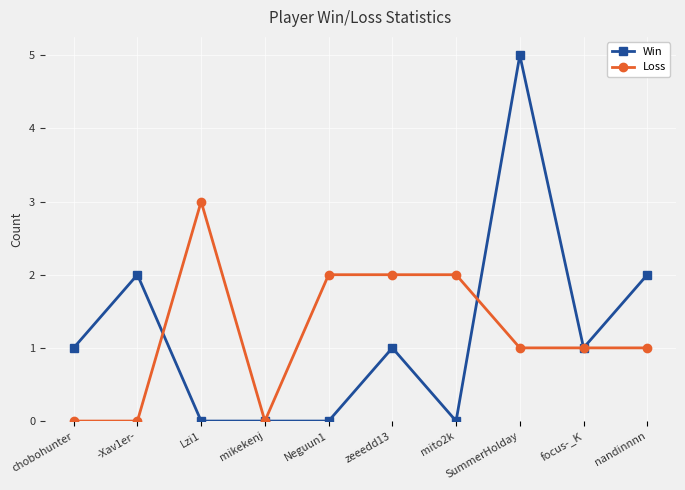

Reading right to left, list all the values displayed in this chart.

Win: nandinnnn=2	focus-_K=1	SummerHolday=5	mito2k=0	zeeedd13=1	Neguun1=0	mikekenj=0	Lzi1=0	-Xav1er-=2	chobohunter=1
Loss: nandinnnn=1	focus-_K=1	SummerHolday=1	mito2k=2	zeeedd13=2	Neguun1=2	mikekenj=0	Lzi1=3	-Xav1er-=0	chobohunter=0